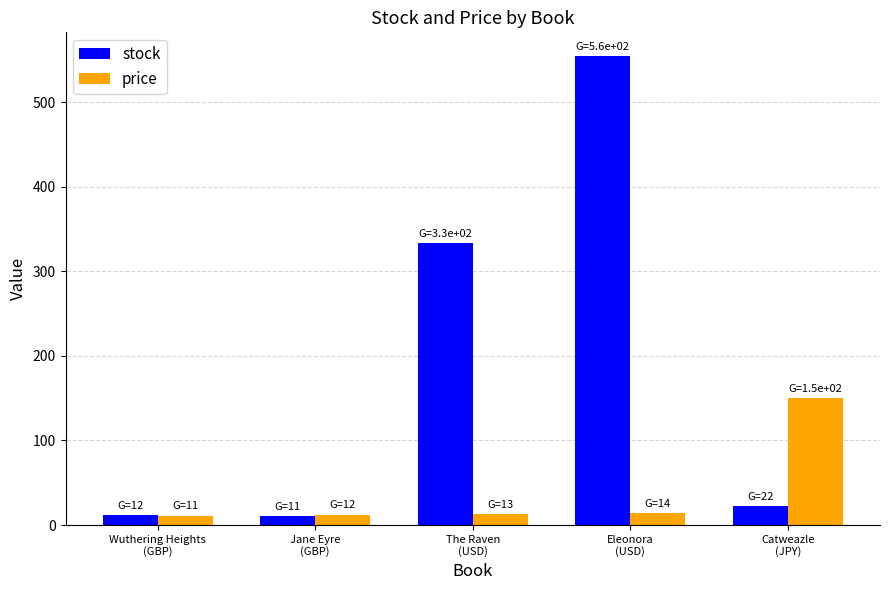

List the series in order of their peak value, highest first.

stock, price